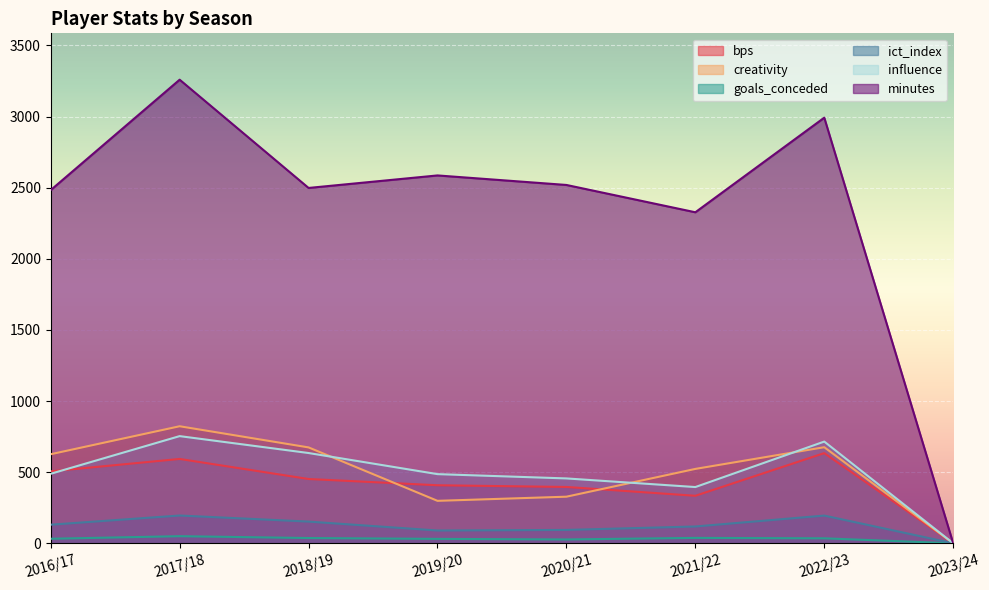

At which category does creativity reach its first local peak?

2017/18